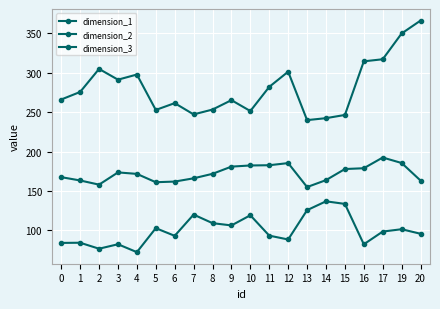

Reading right to left, what are all the values shown in this chart?

dimension_1: 20=163.2	19=185.4	17=192.4	16=178.8	15=177.8	14=163.7	13=154.9	12=185.3	11=182.6	10=182.3	9=180.9	8=171.7	7=166.0	6=161.9	5=161.1	4=171.7	3=173.5	2=158.0	1=163.3	0=167.5
dimension_2: 20=95.7	19=101.5	17=98.5	16=82.3	15=133.6	14=136.9	13=125.6	12=88.4	11=93.3	10=119.2	9=106.3	8=109.2	7=120.0	6=93.1	5=102.8	4=72.4	3=82.4	2=76.8	1=84.3	0=84.1
dimension_3: 20=366.1	19=349.7	17=317.0	16=314.4	15=246.4	14=242.3	13=239.8	12=301.3	11=282.0	10=251.3	9=265.1	8=253.2	7=247.1	6=261.4	5=252.7	4=297.6	3=291.1	2=304.8	1=275.5	0=266.0